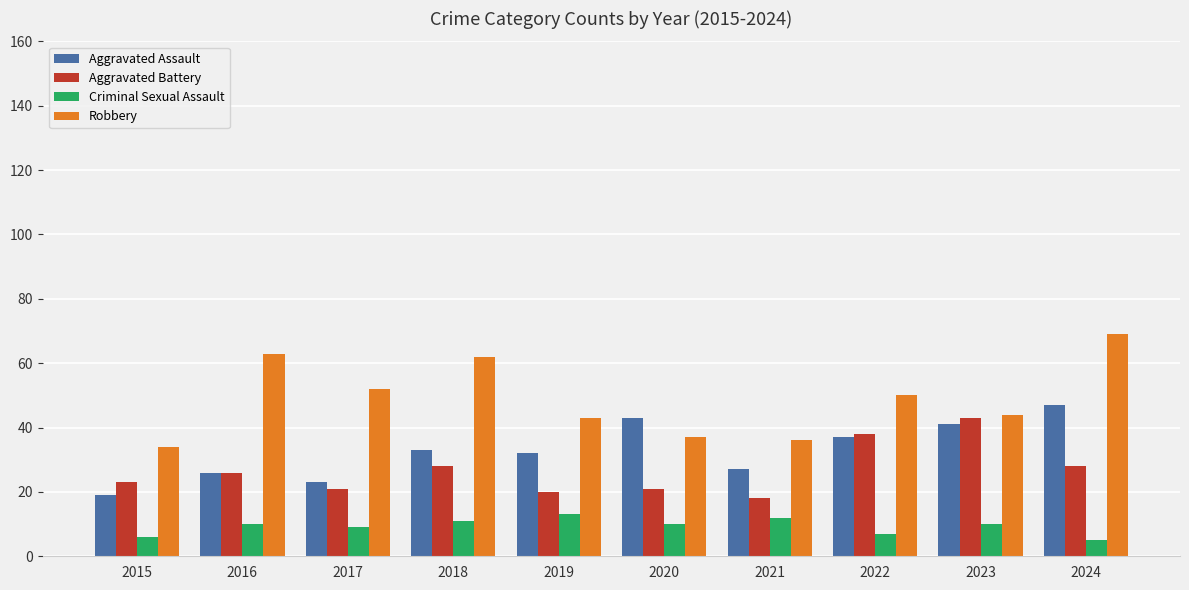

What is the approximate value of Aggravated Assault at 2024?

47